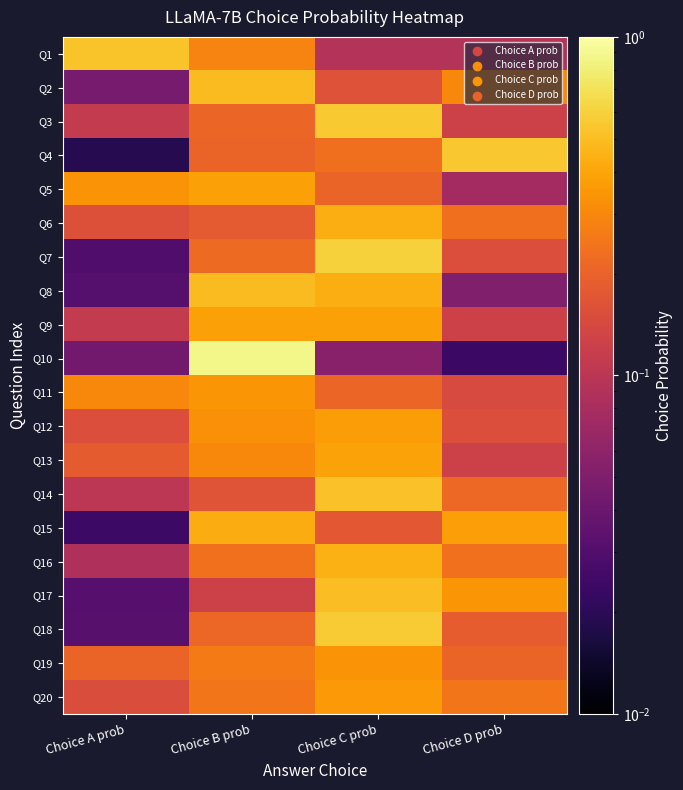

How many series are shown in this chart?

20